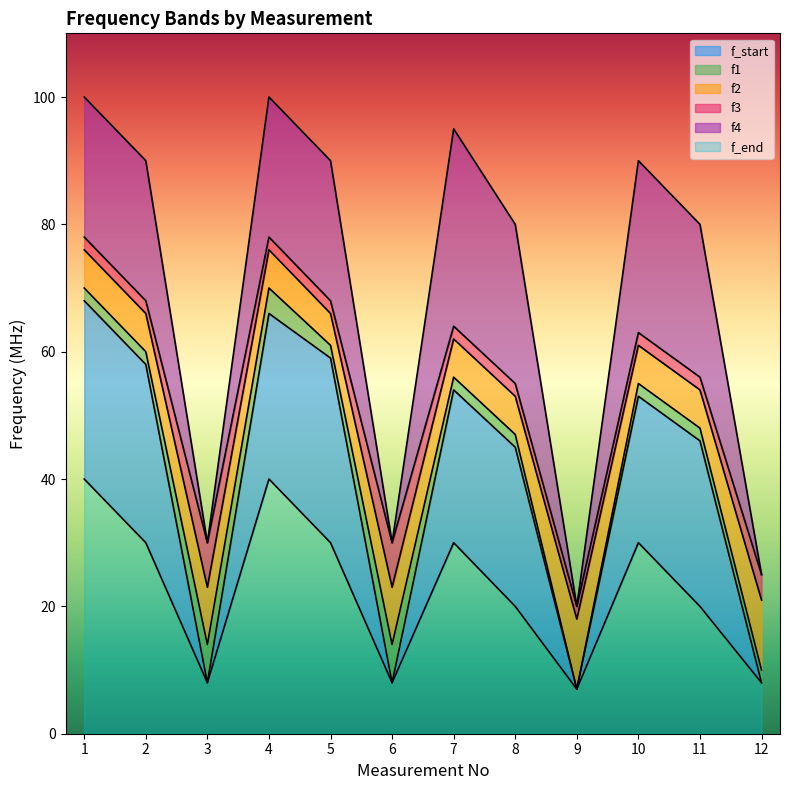

What is the spread (max minus min) of values at 3?

22